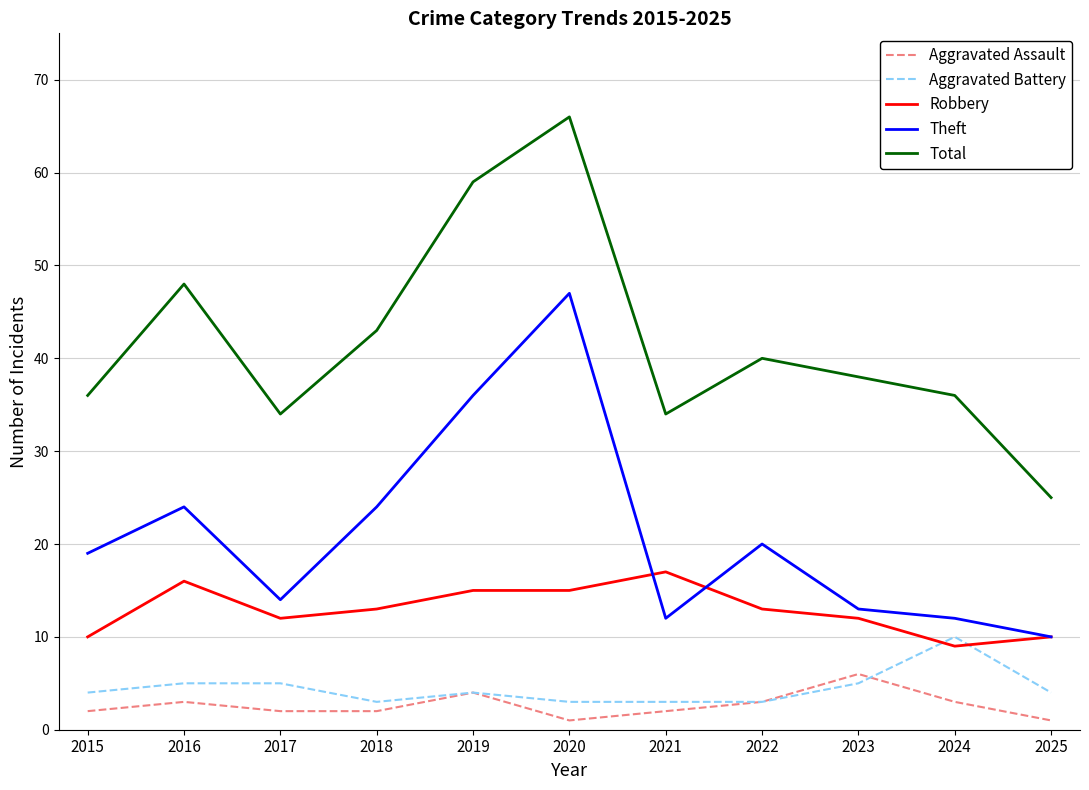

List the series in order of their peak value, highest first.

Total, Theft, Robbery, Aggravated Battery, Aggravated Assault